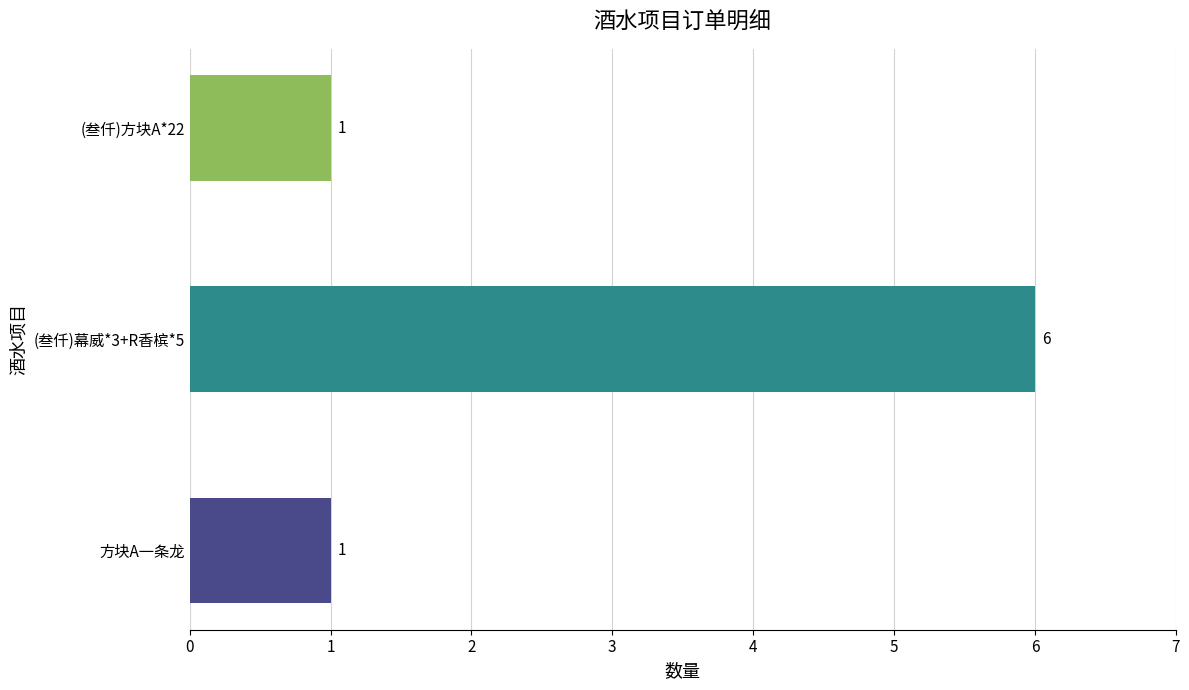

How many bars are there in total?

3